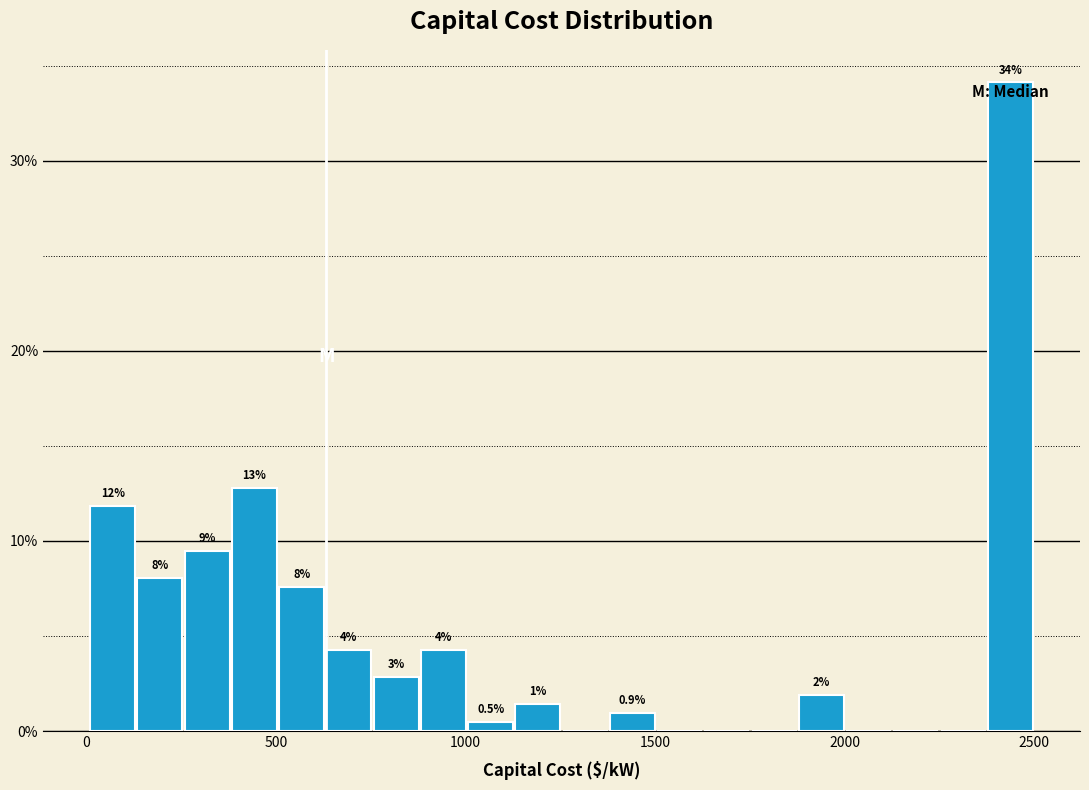

Around what value on the x-axis is the tallest bar? Give the approximate position of its centre, as read against the axis.

2450